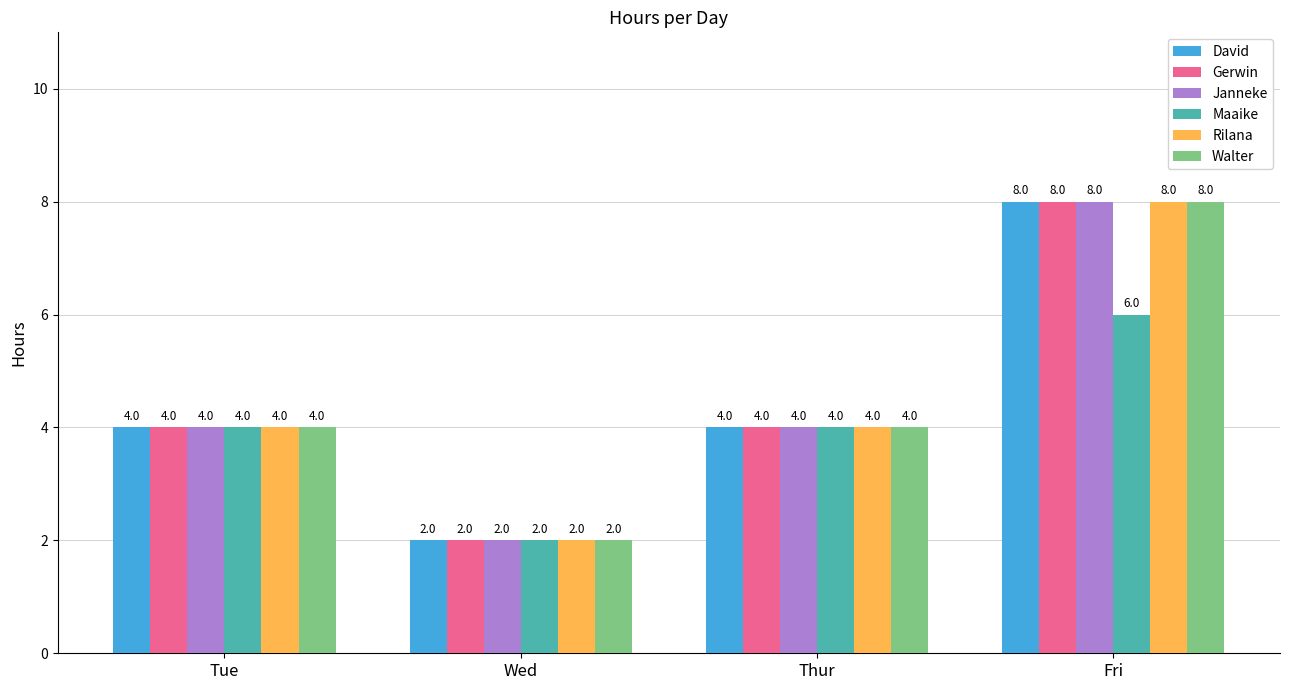

Reading left to right, what are all the values shown in this chart?

David: 4	2	4	8
Gerwin: 4	2	4	8
Janneke: 4	2	4	8
Maaike: 4	2	4	6
Rilana: 4	2	4	8
Walter: 4	2	4	8